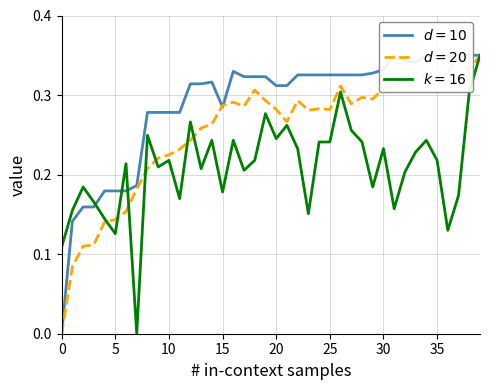

Rank the series at 15 from lowest to highest value.

col2, col1, col3